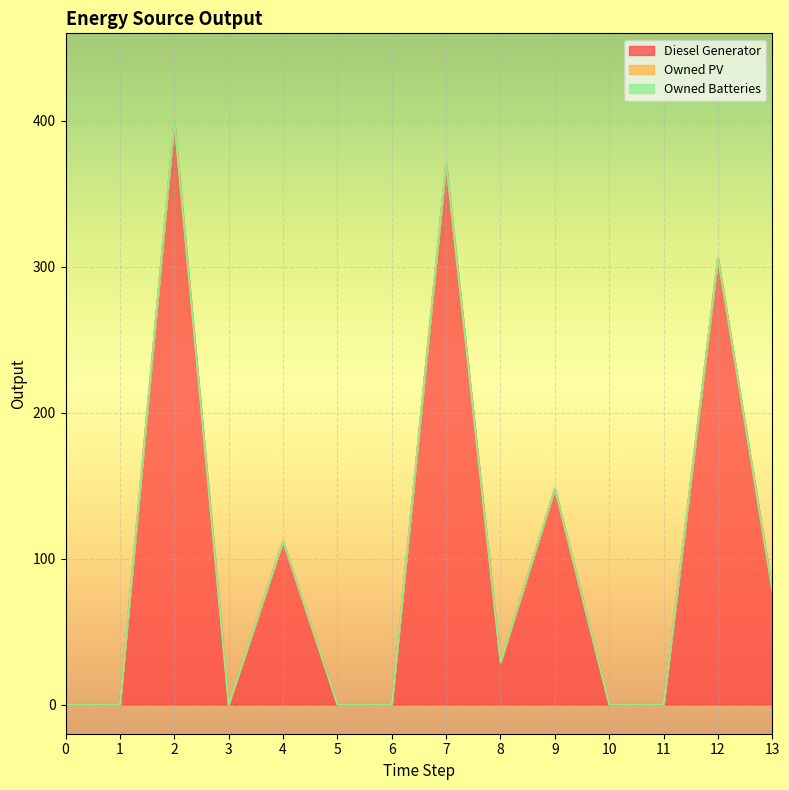

True or false: Owned Batteries has more than 0 points higher than both neighbors.

False